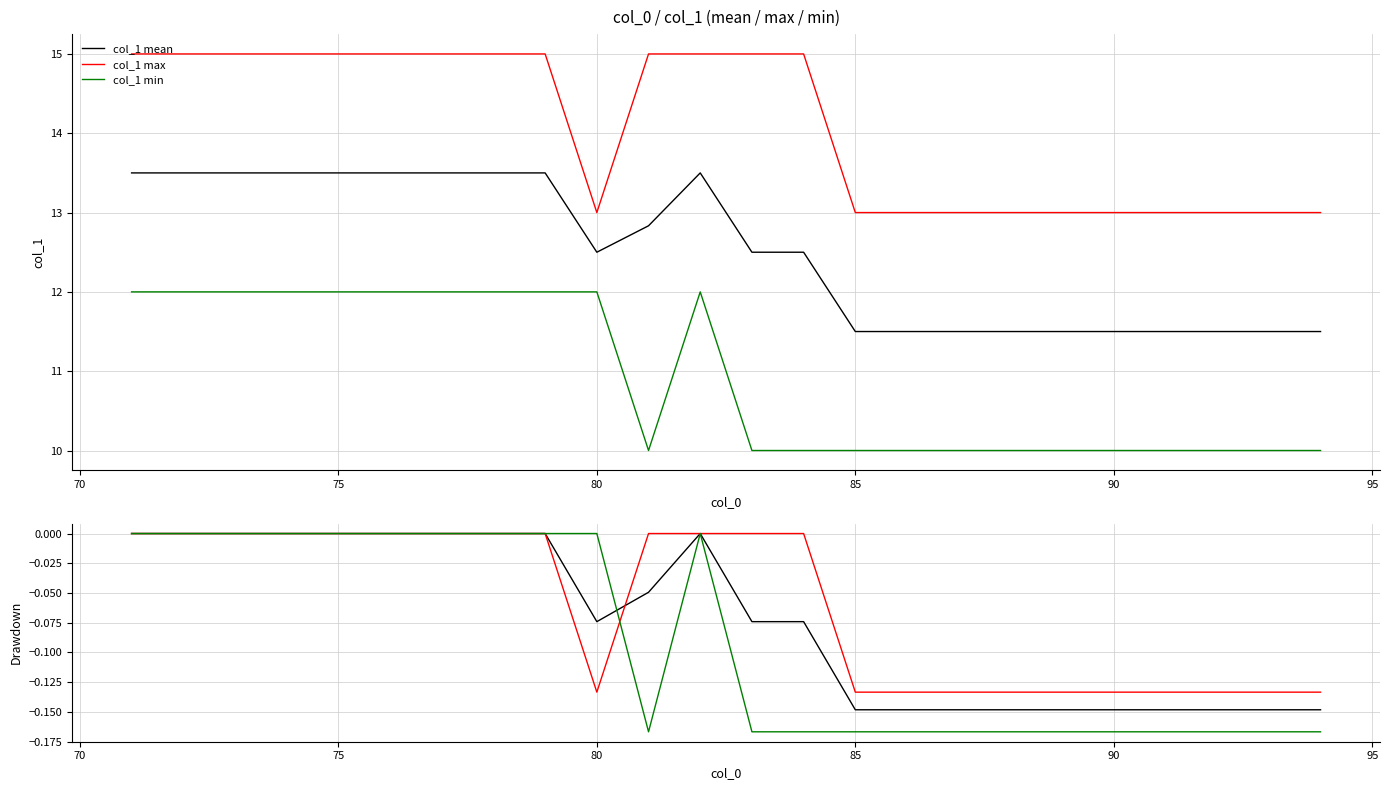

Rank the series by their average value, from highest to lowest.

col_1 max, col_1 mean, col_1 min